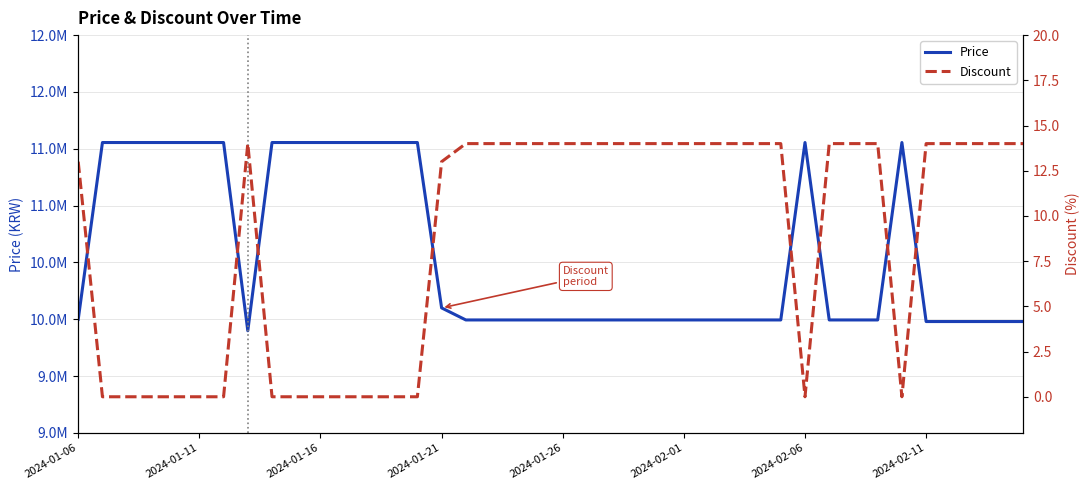

What position from the right is 18?

22